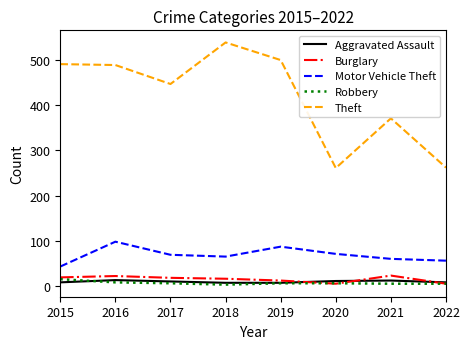

True or false: Robbery and Motor Vehicle Theft cross at least once.

False